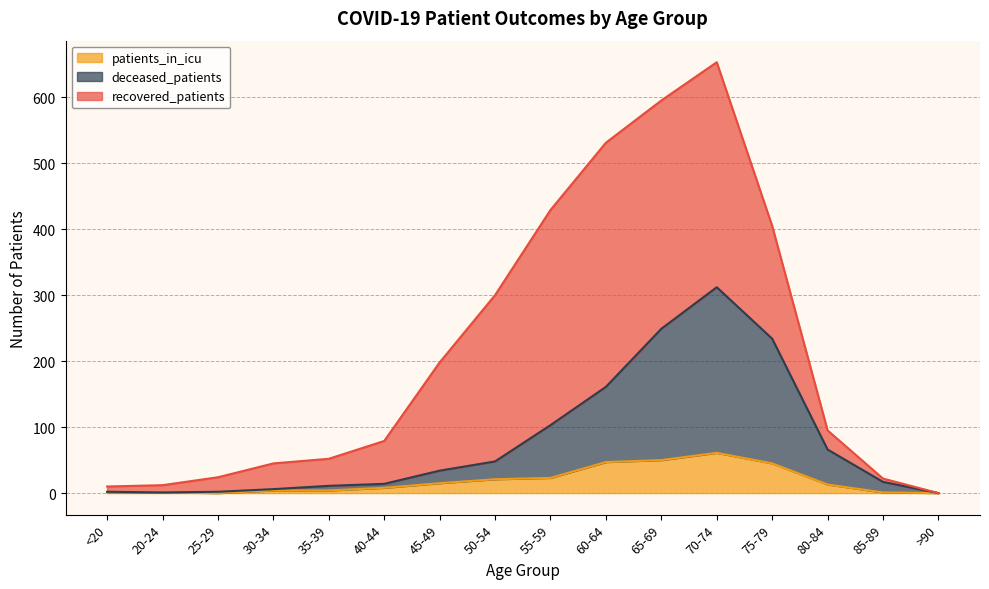

Does the chart have visible grid lines?

Yes